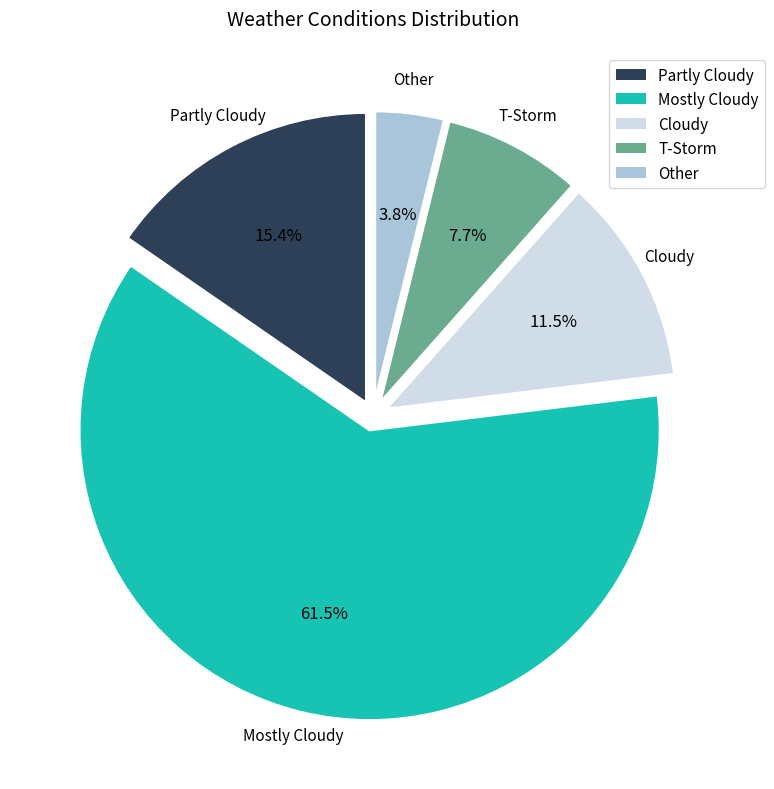

To the nearest percent, what percentage of the pie is T-Storm?

8%